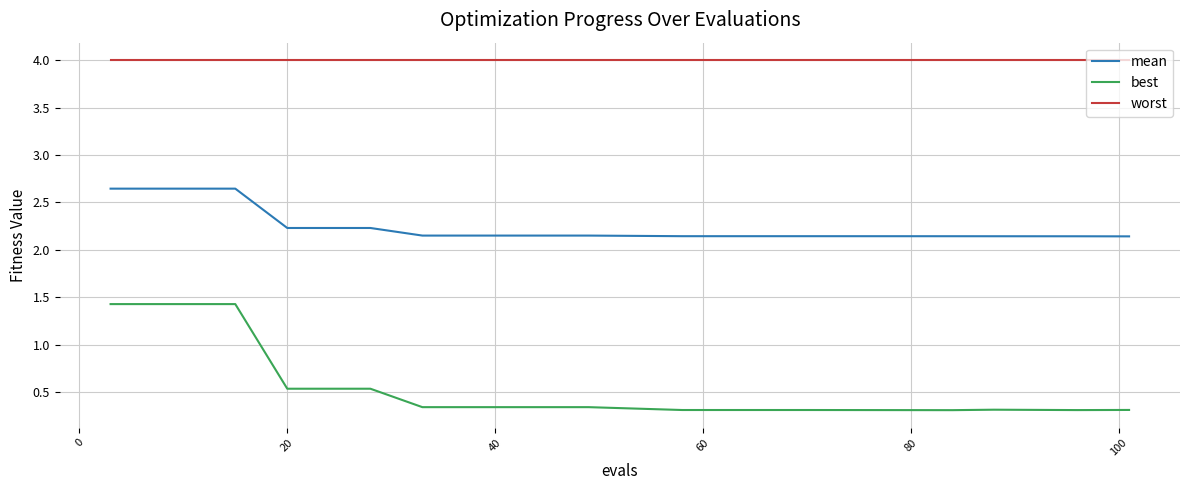

Count the mean values in the range 2 to 3.

20